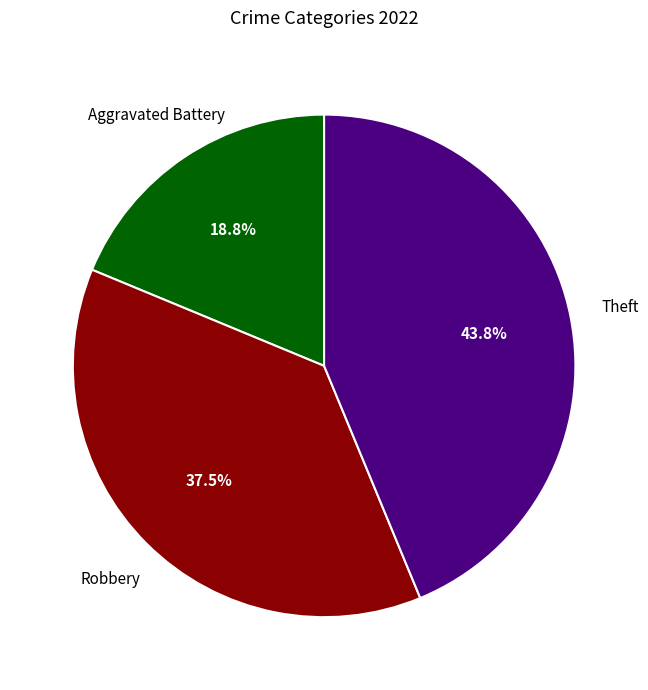

Is there any slice that represents more than half of the pie?

No